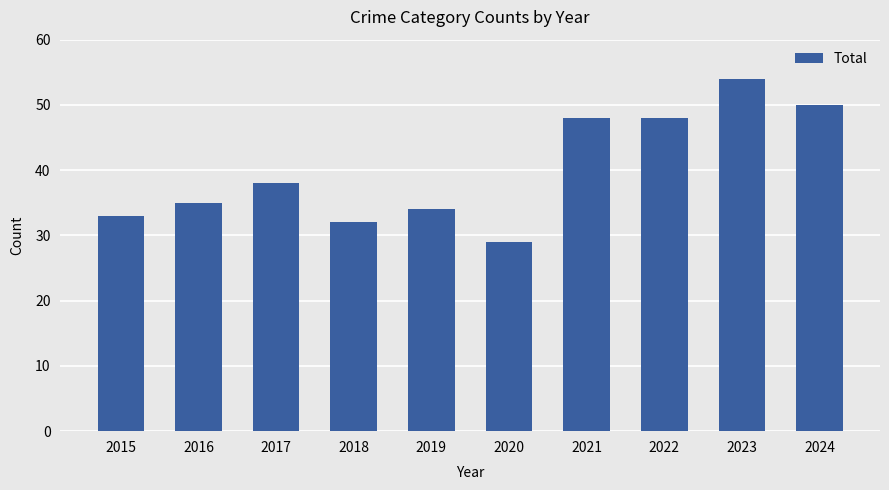

Reading left to right, transcribe all the data shown in this chart.

33	35	38	32	34	29	48	48	54	50